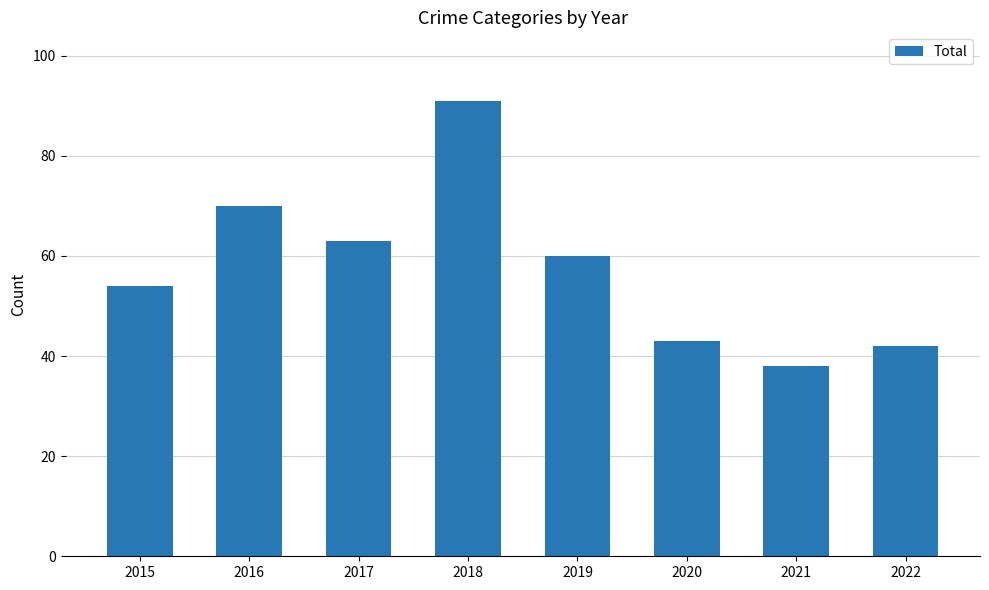

What is the difference between the second highest and second lowest values?

28